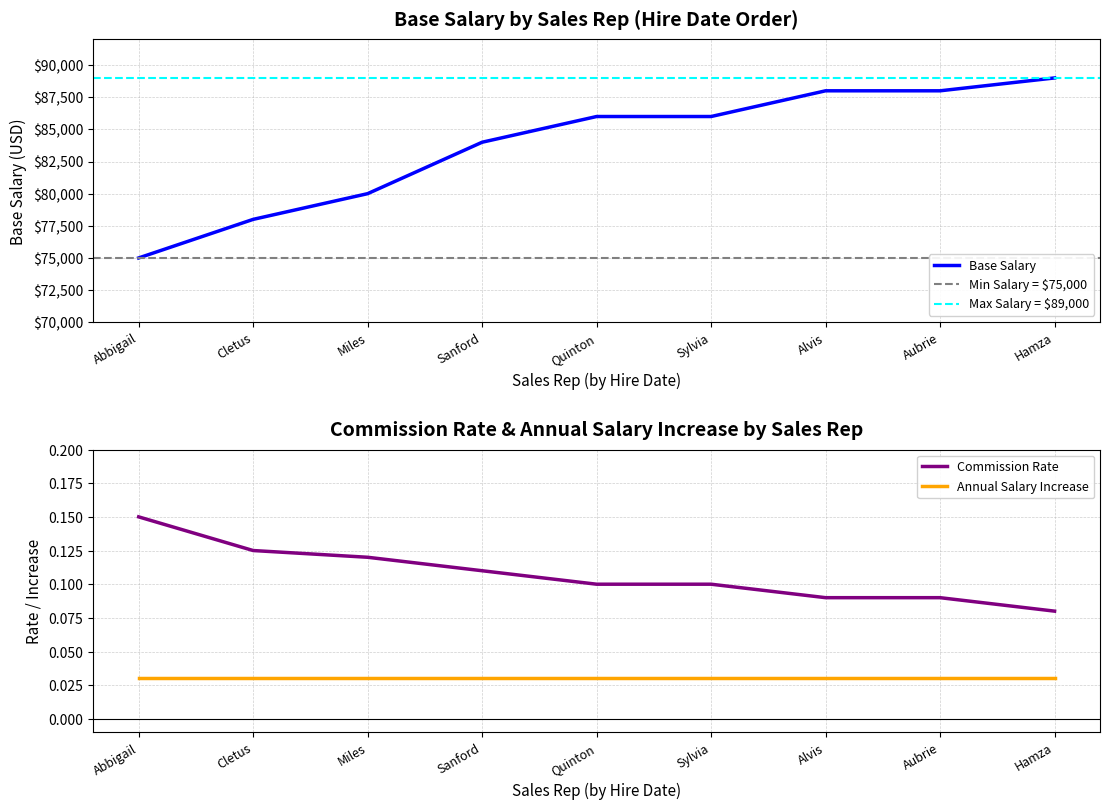

How many categories are shown in the chart?

9